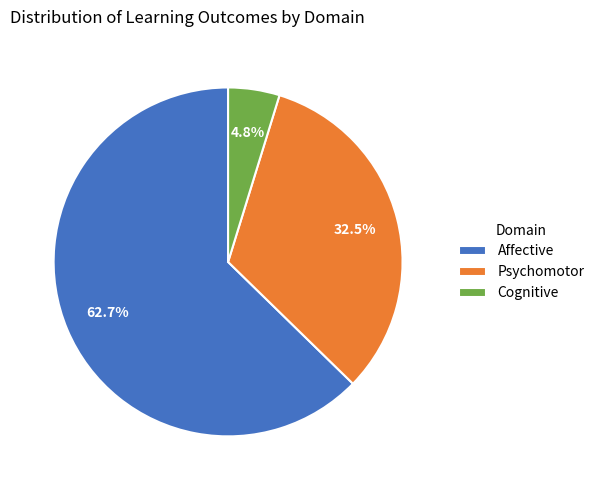

What percentage is NOT represented by Affective?

37.3%